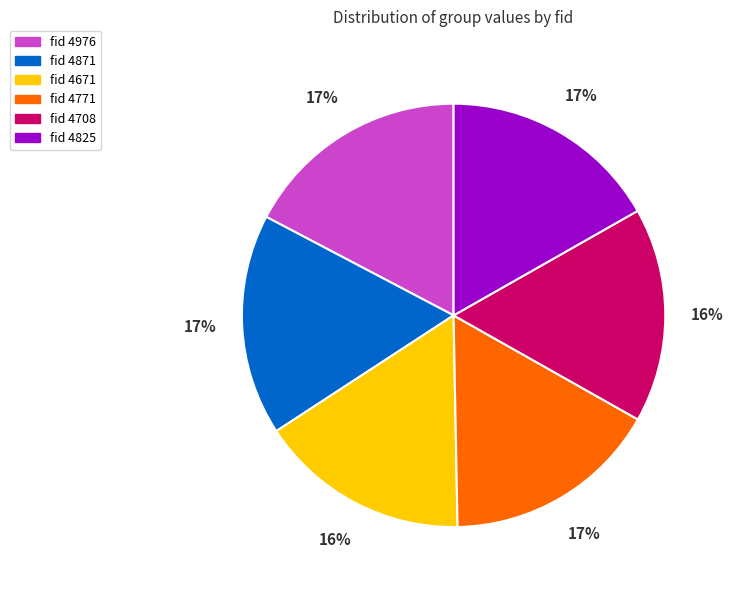

To the nearest percent, what is the average slice percentage?

17%